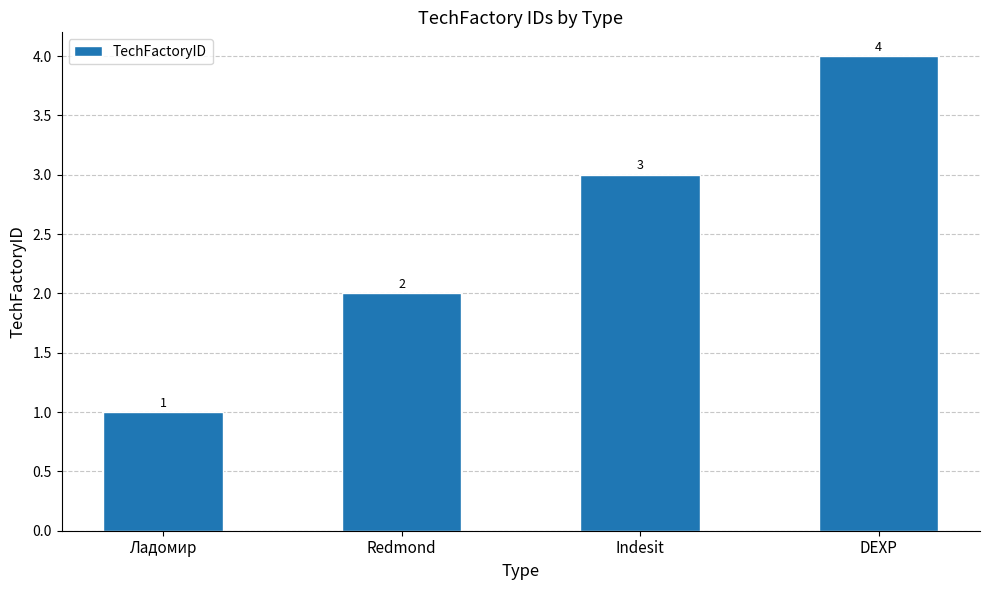

List the labels in order of value, largest first.

DEXP, Indesit, Redmond, Ладомир